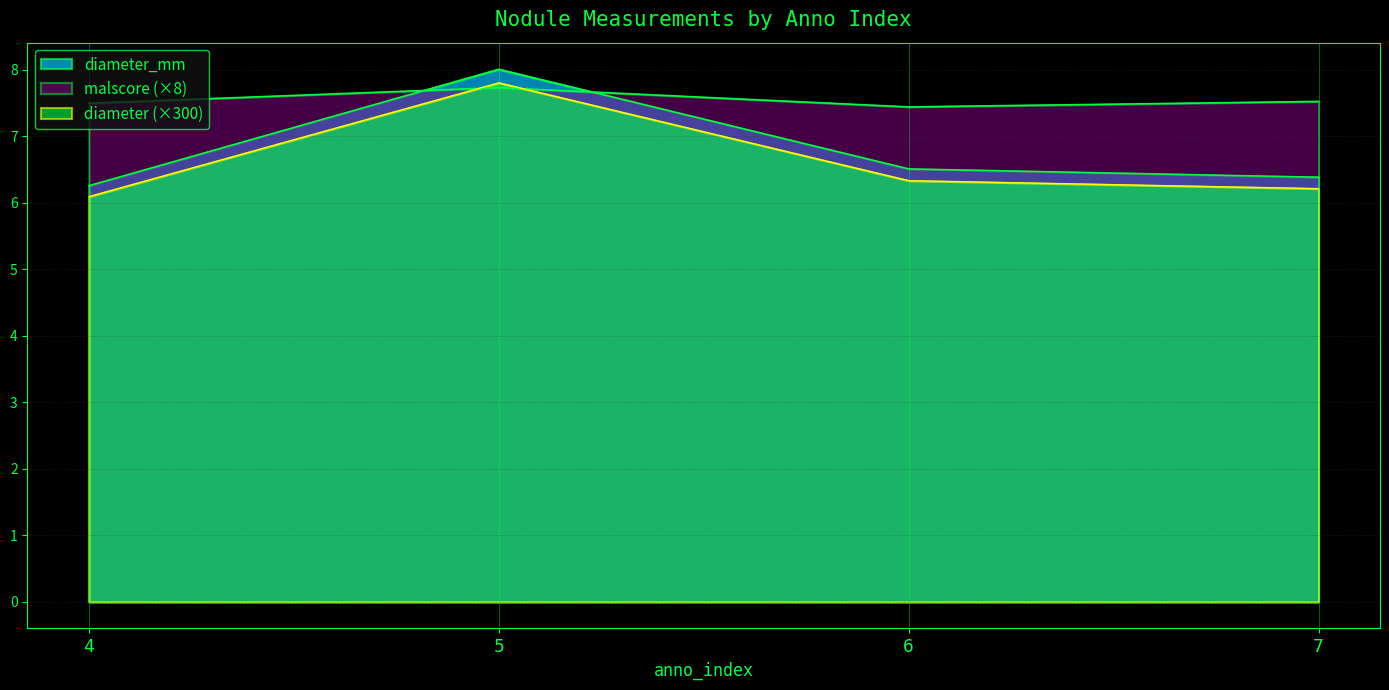

Which category has the lowest value across all series?

4